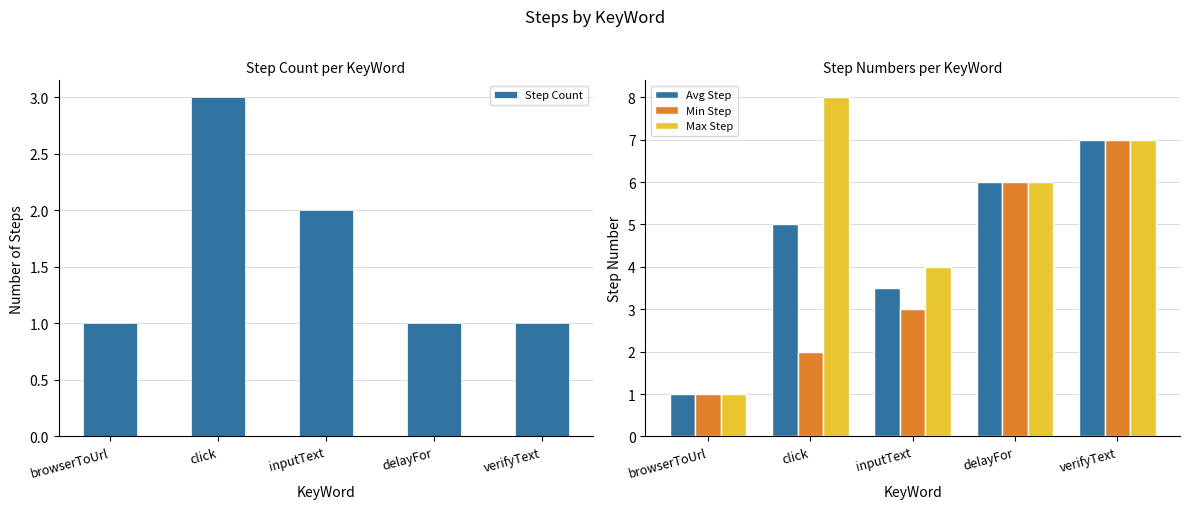

How many bars are there in total?

20